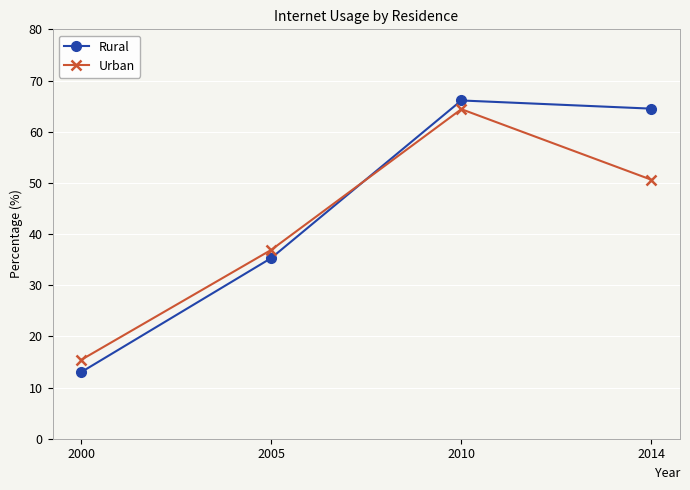

At which category is the sum across all series the highest?

2010